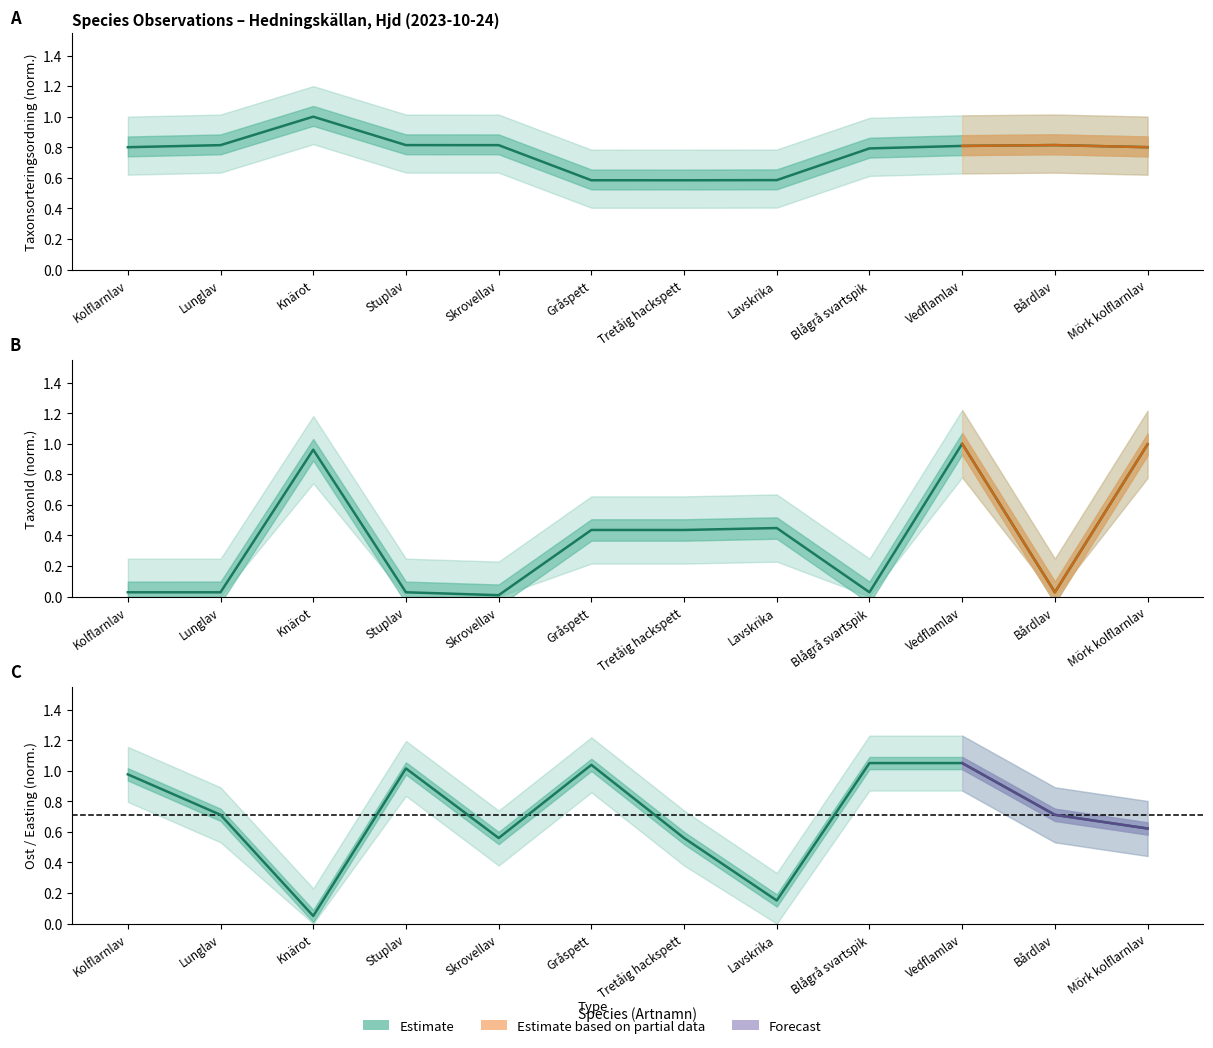

How many times do Taxonsorteringsordning and TaxonId cross each other?

3